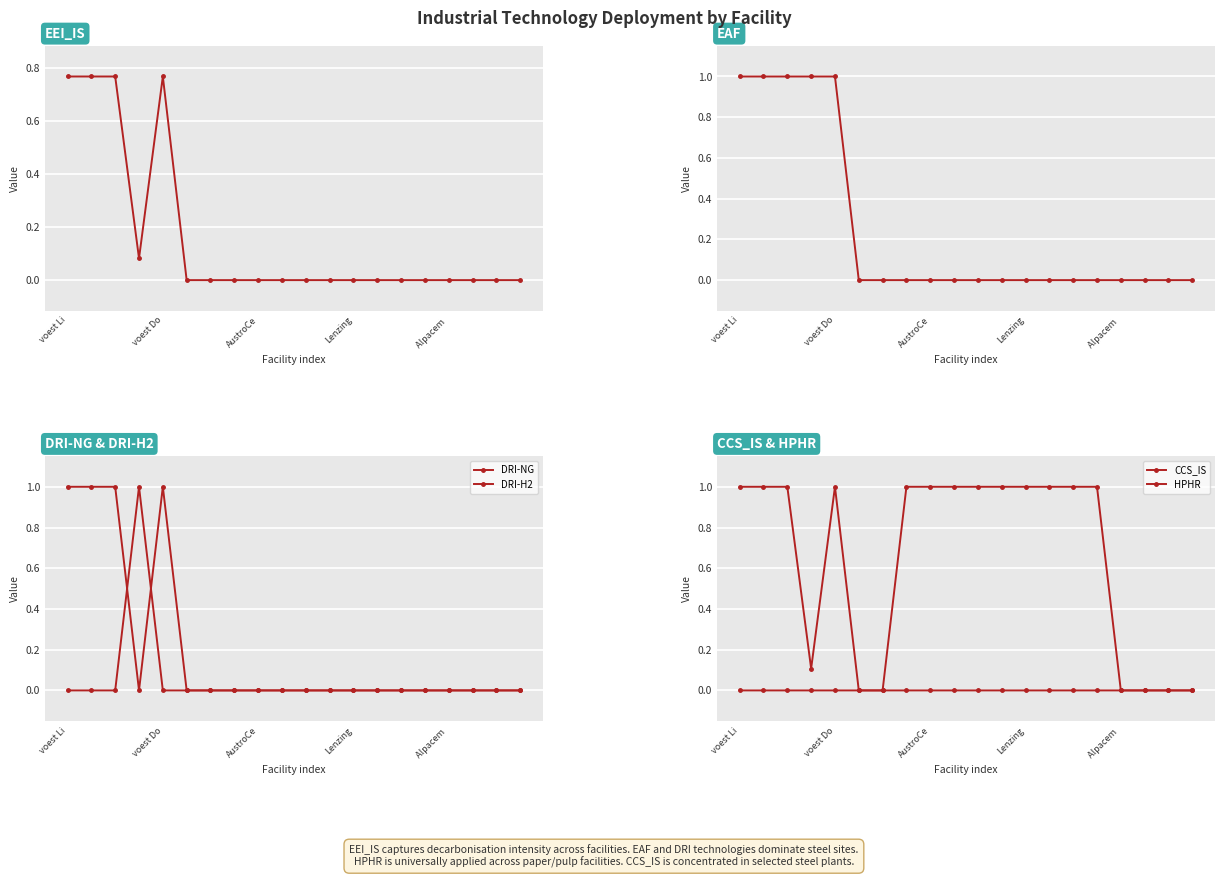

The value of EEI_IS at voest Do is 0.5. True or false?

False